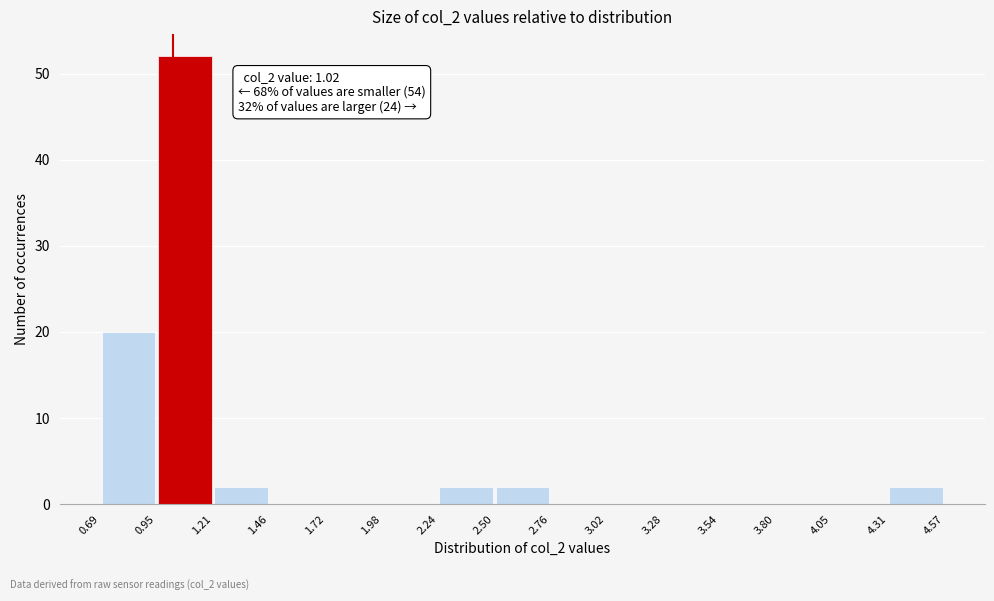

Which range on the x-axis has the tallest bar?

0.95 to 1.21